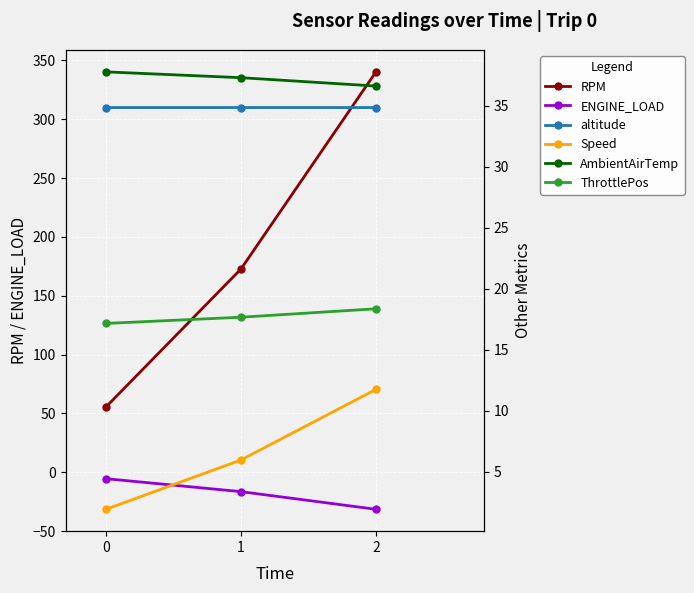

The RPM series shows 293.3 at 1. True or false?

False